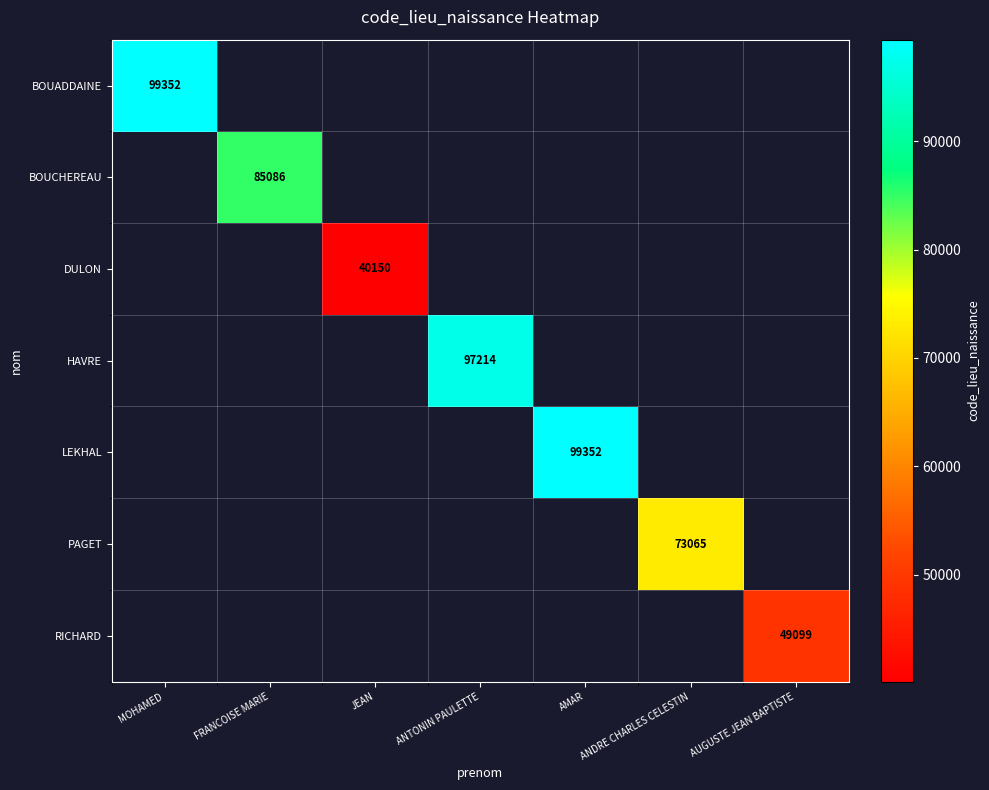

Is it true that DULON equals 40150 at JEAN?

True